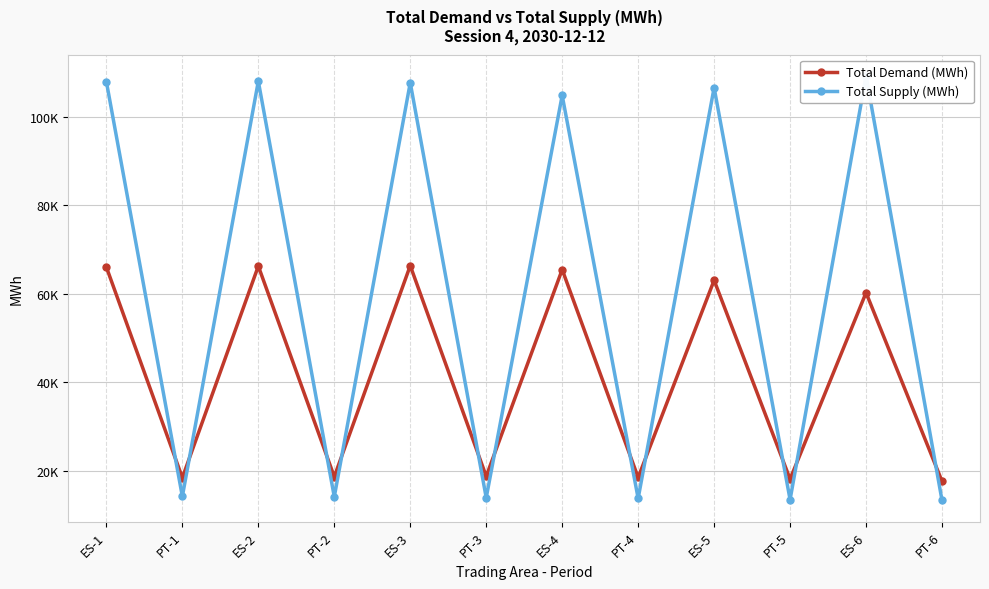

Reading right to left, what are all the values shown in this chart?

Total Demand (MWh): PT-6=17632.5	ES-6=60269.0	PT-5=18111.0	ES-5=63080.7	PT-4=18482.3	ES-4=65493.7	PT-3=18745.6	ES-3=66381.6	PT-2=18650.1	ES-2=66285.7	PT-1=18428.0	ES-1=66051.4
Total Supply (MWh): PT-6=13305.7	ES-6=109279.7	PT-5=13473.5	ES-5=106633.3	PT-4=13749.3	ES-4=104886.1	PT-3=13901.8	ES-3=107752.2	PT-2=14116.7	ES-2=108093.0	PT-1=14190.6	ES-1=107981.6